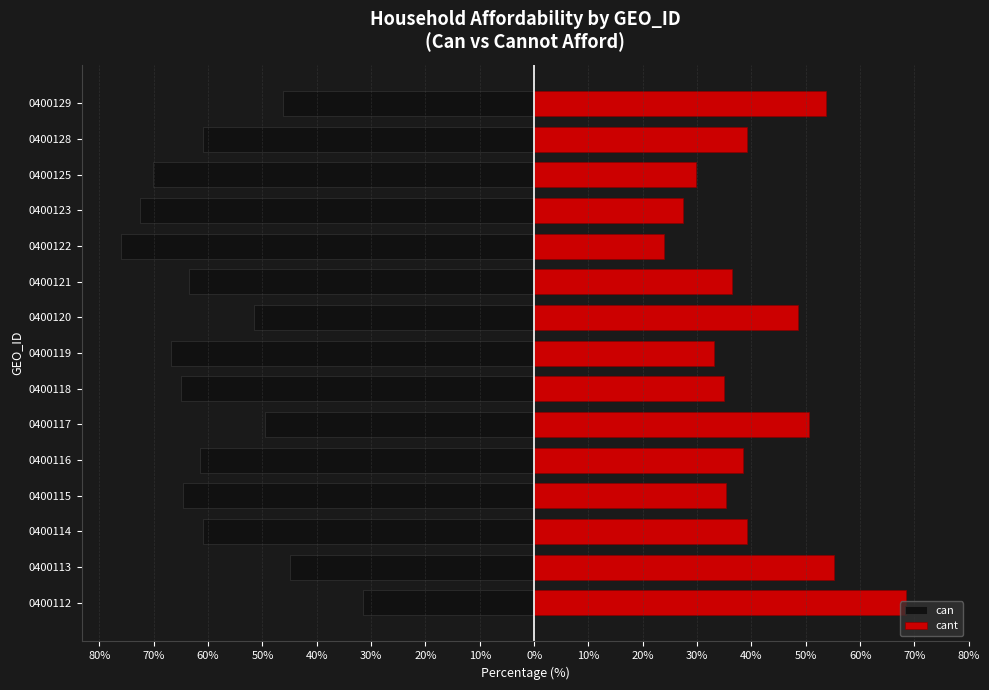

What is the difference between the maximum and minimum values in the can series?

44.5